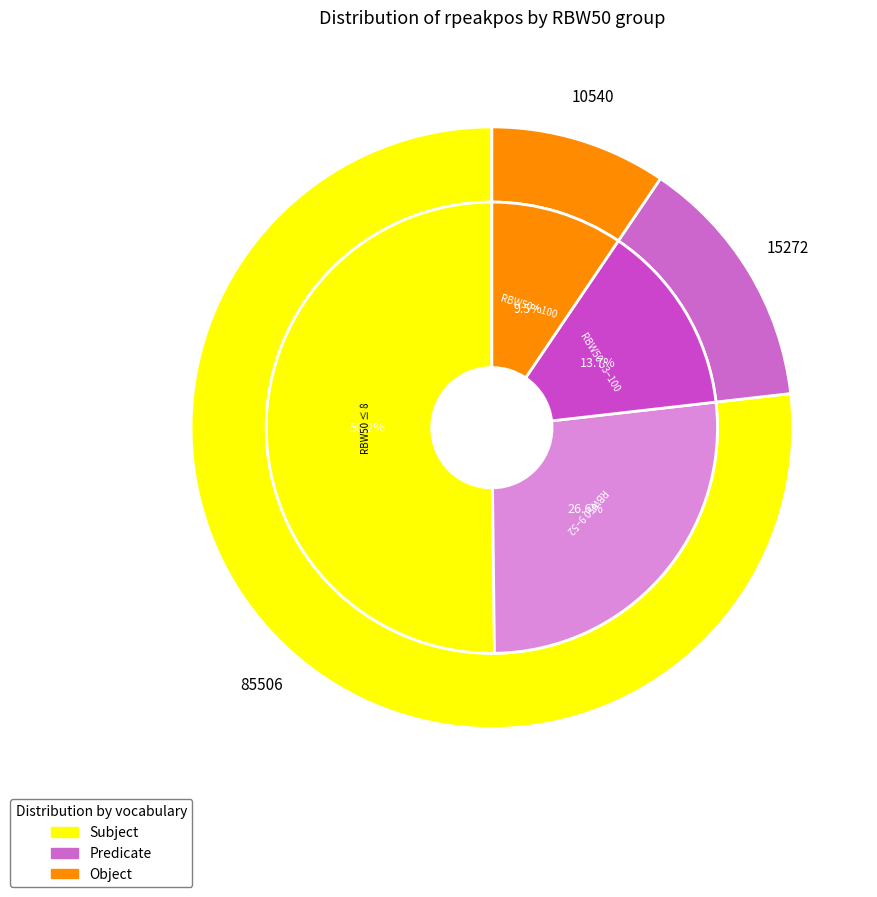

Is there any slice that represents more than half of the pie?

No